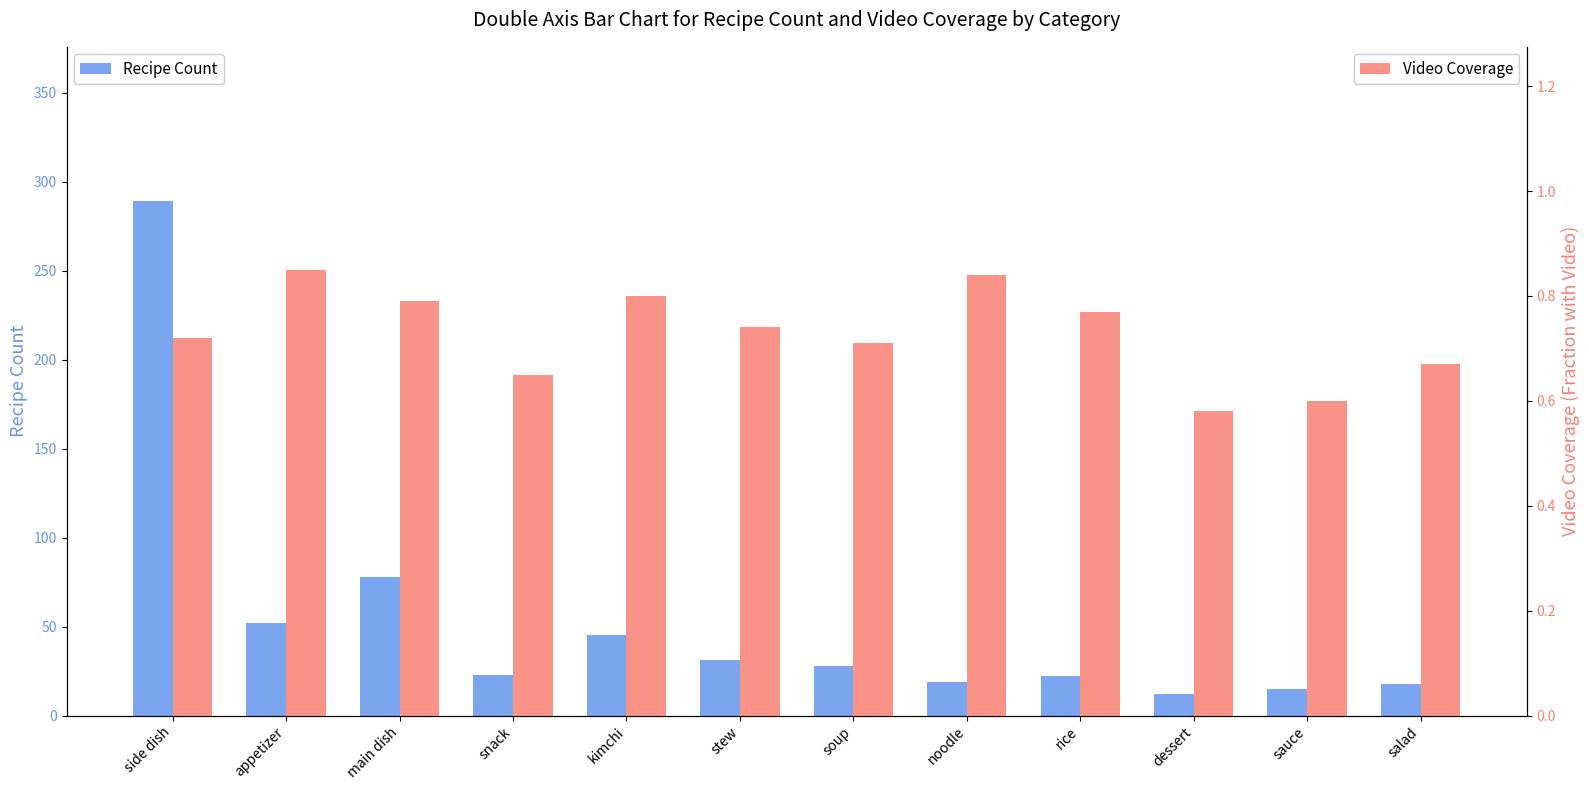

Which series has the largest range (max minus min)?

Recipe Count